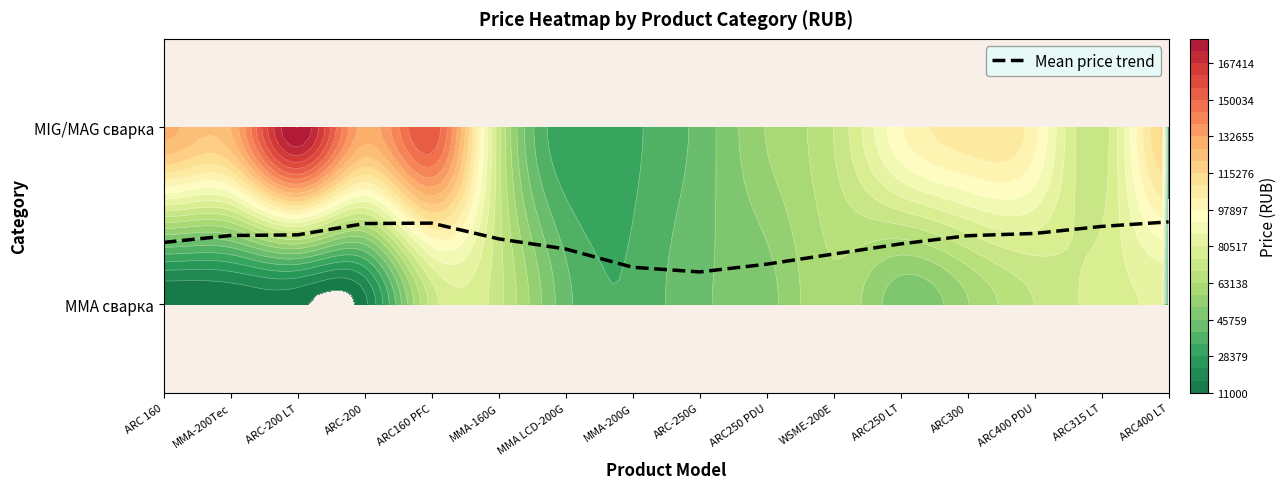

The chart shows a value of 0.2 at MMA LCD-200G. True or false?

False